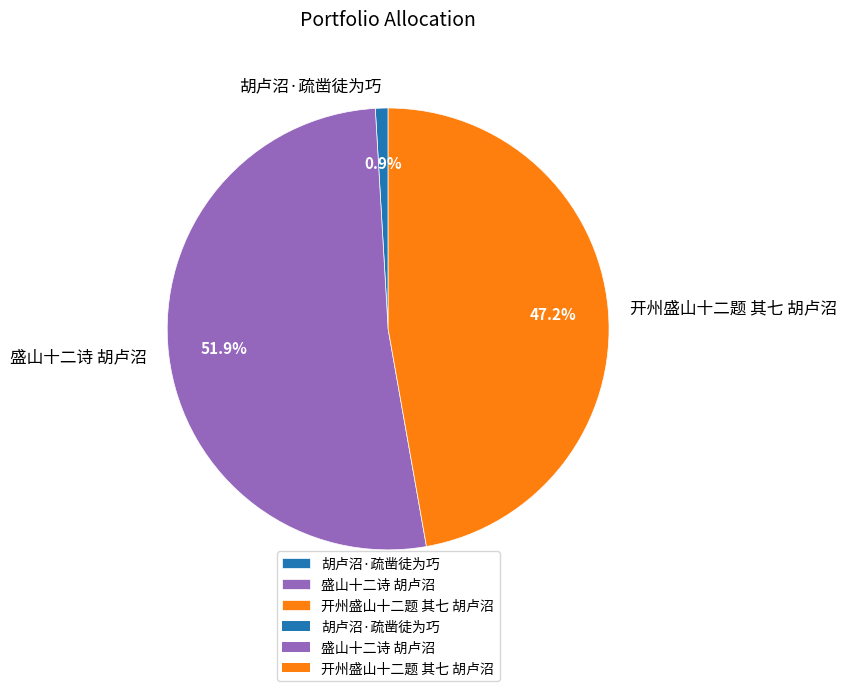

What is the ratio of the value at 开州盛山十二题 其七 胡卢沼 to the value at 胡卢沼·疏凿徒为巧?

50.9